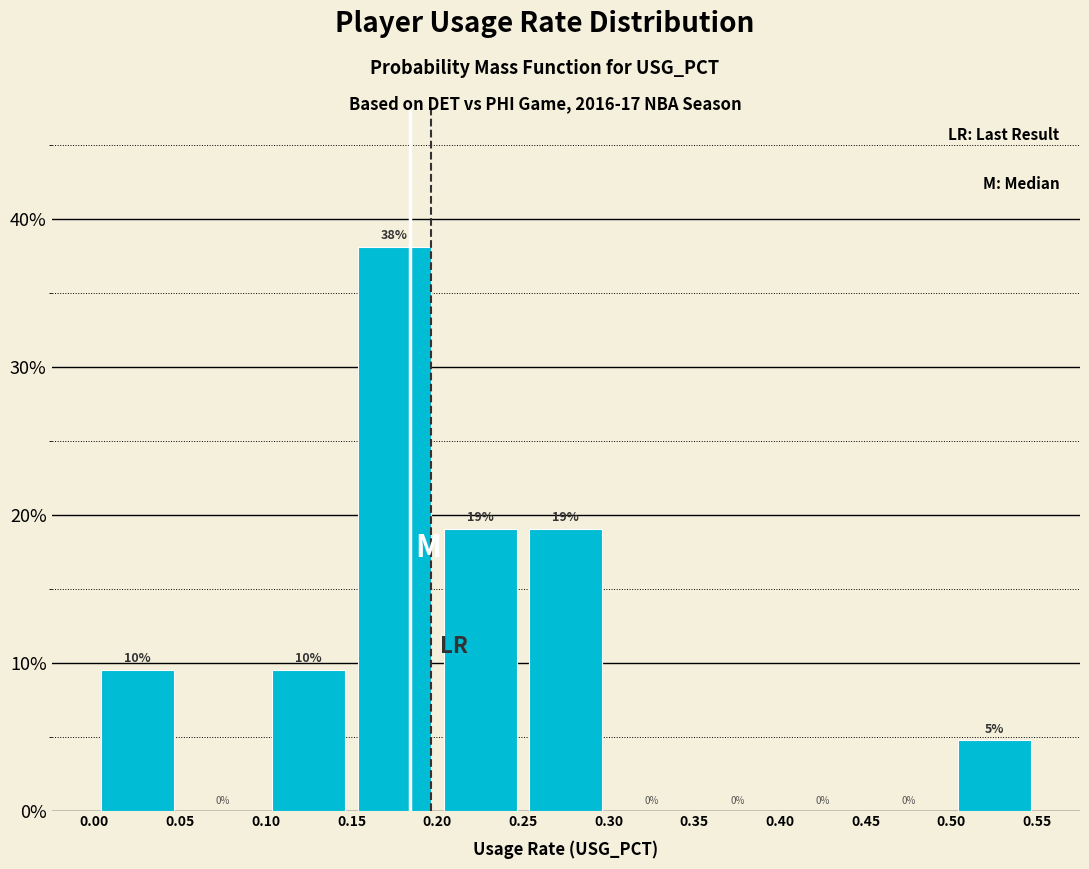

Over which range of the x-axis is the bar tallest?

0.15 to 0.20